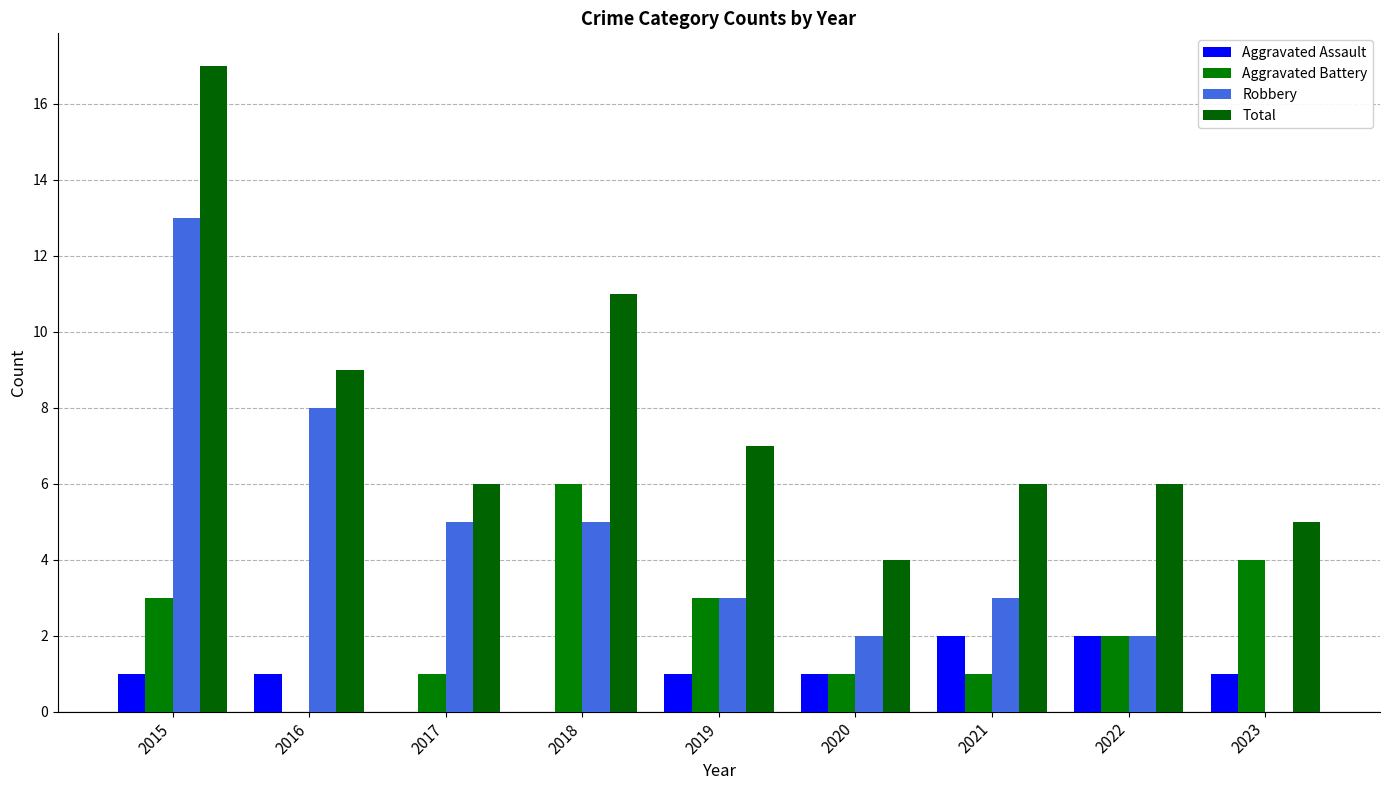

The Aggravated Assault series shows 1 at 2015. True or false?

True